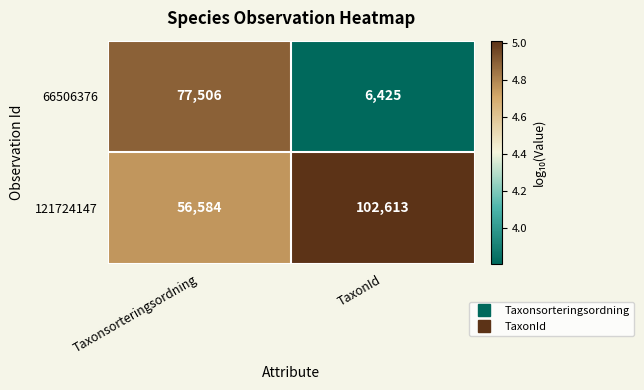

What is the sum of all 66506376 values?

83931